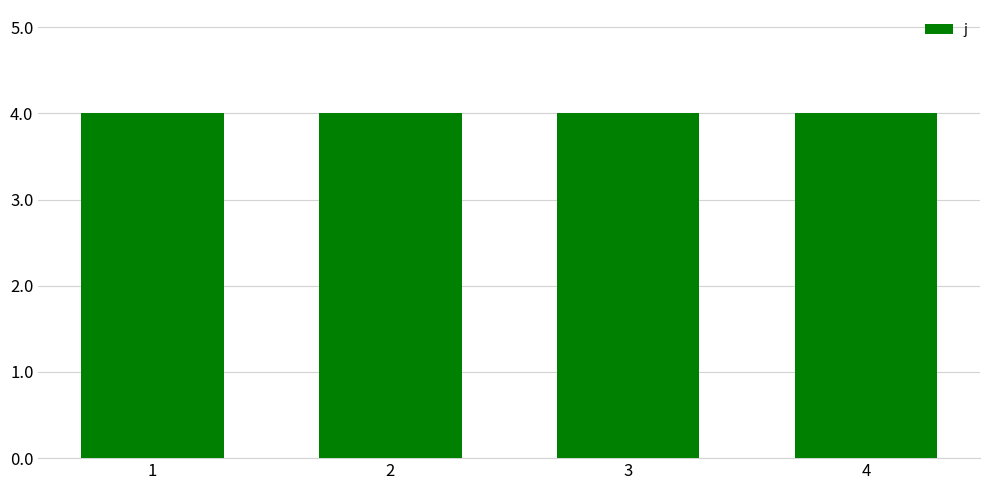

The j series shows 4 at 1. True or false?

True